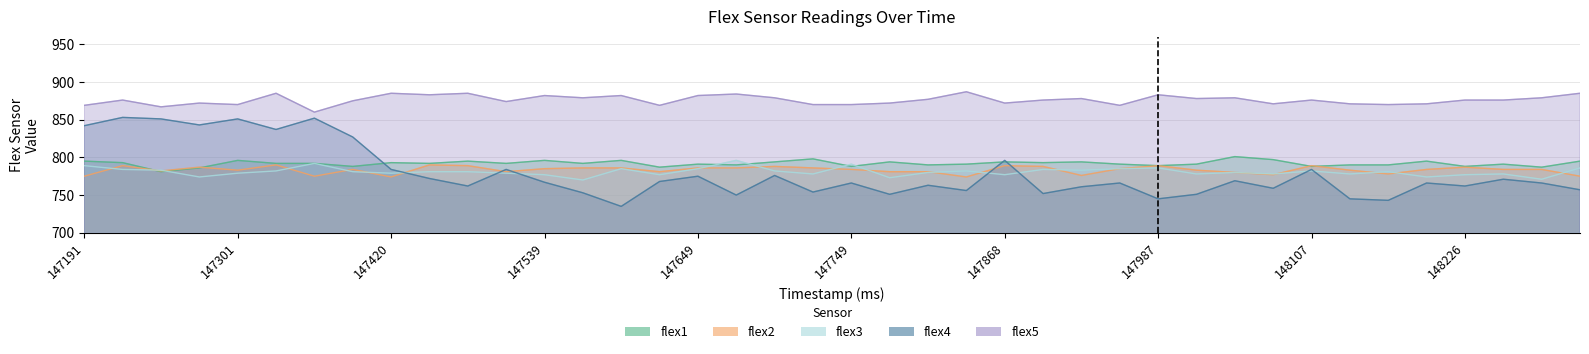

True or false: flex1 and flex2 cross at least once.

True